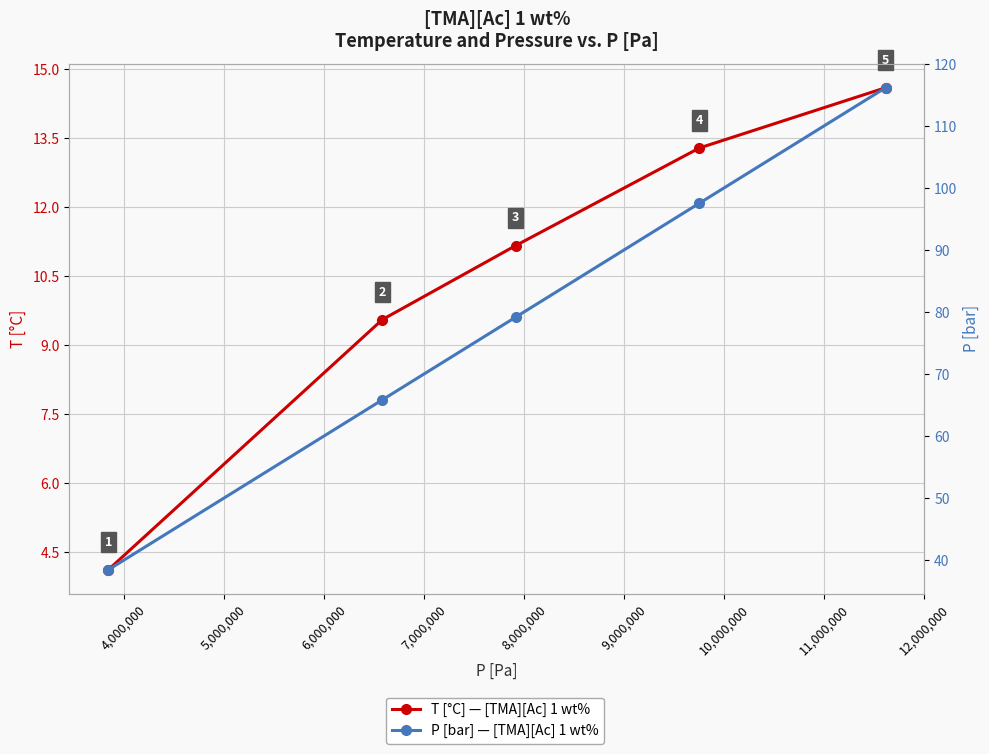

How many data points does each series have?

5